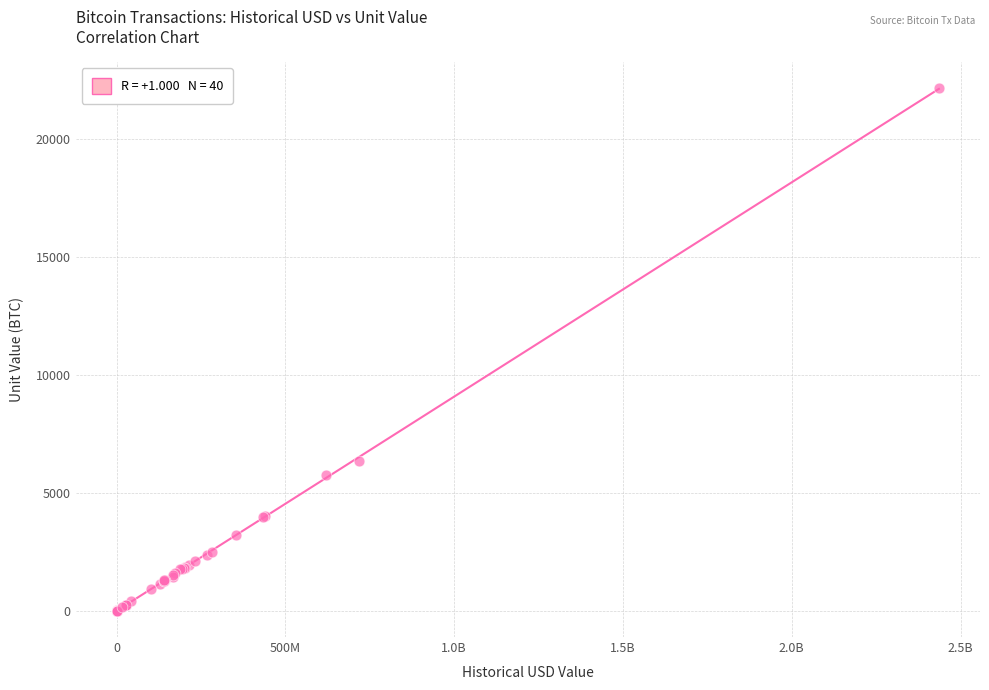

What Y value in the scatter plot is closest to 11084?

6336.3